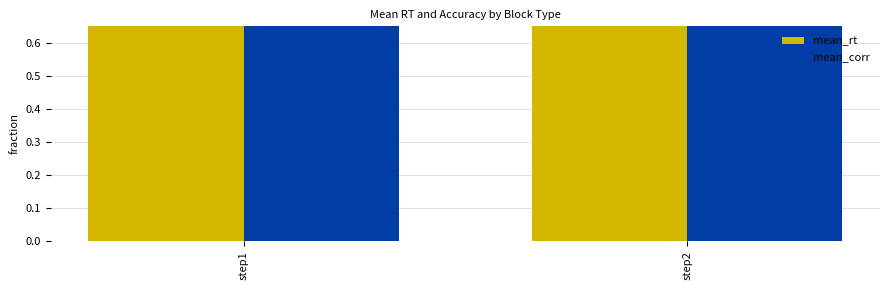

What is the maximum value for mean_rt?

0.8